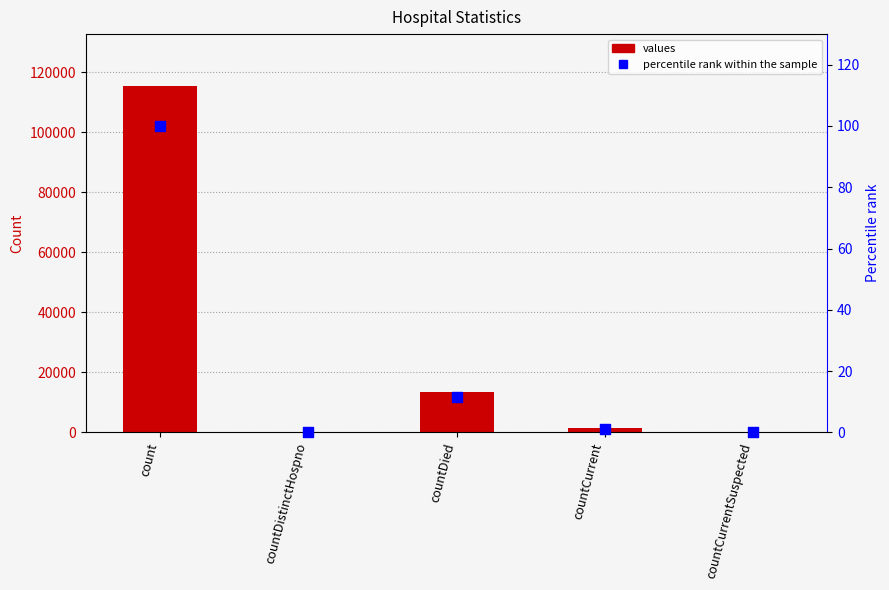

At how many categories does at least one series exceed 62051?

1